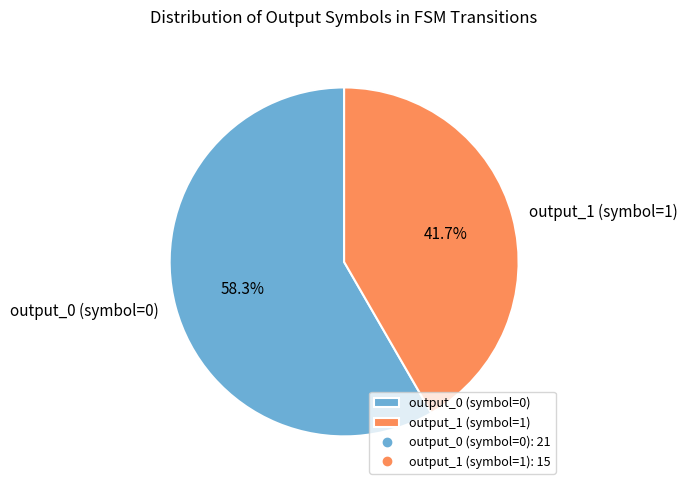

Is the sum of output_0 (symbol=0) and output_1 (symbol=1) greater than half?

Yes